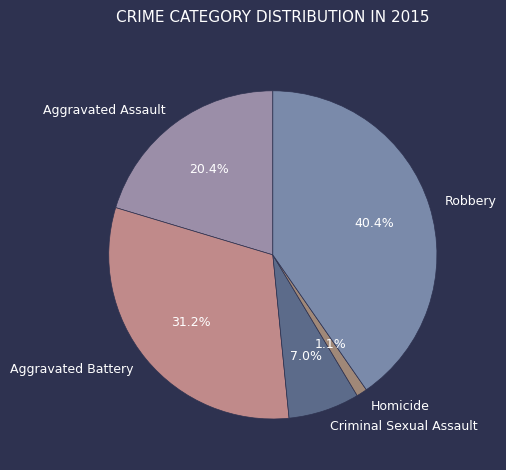

To the nearest percent, what is the difference between the largest and smallest slice percentages?

39%